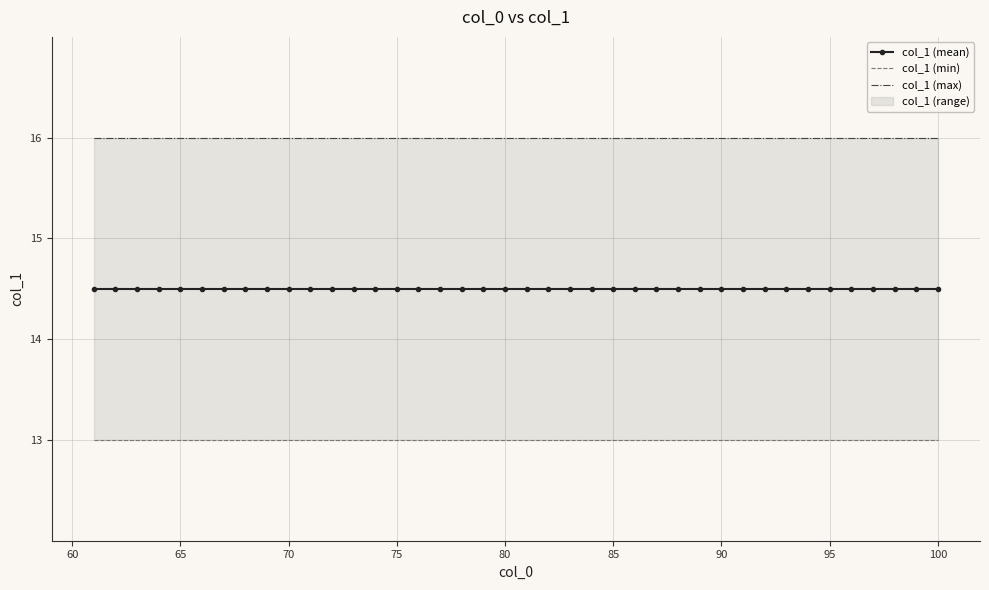

True or false: col_1 (max) and col_1 (mean) cross at least once.

False